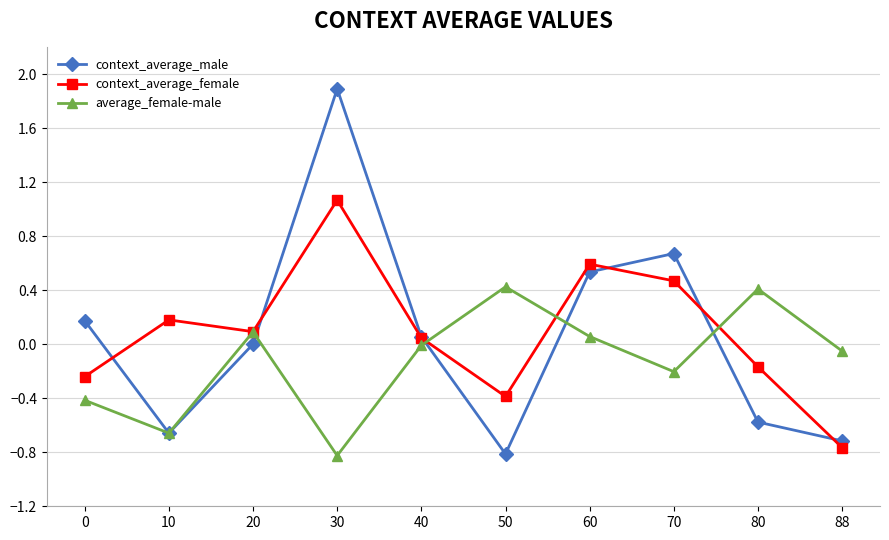

At which category does context_average_male reach its first local valley?

10